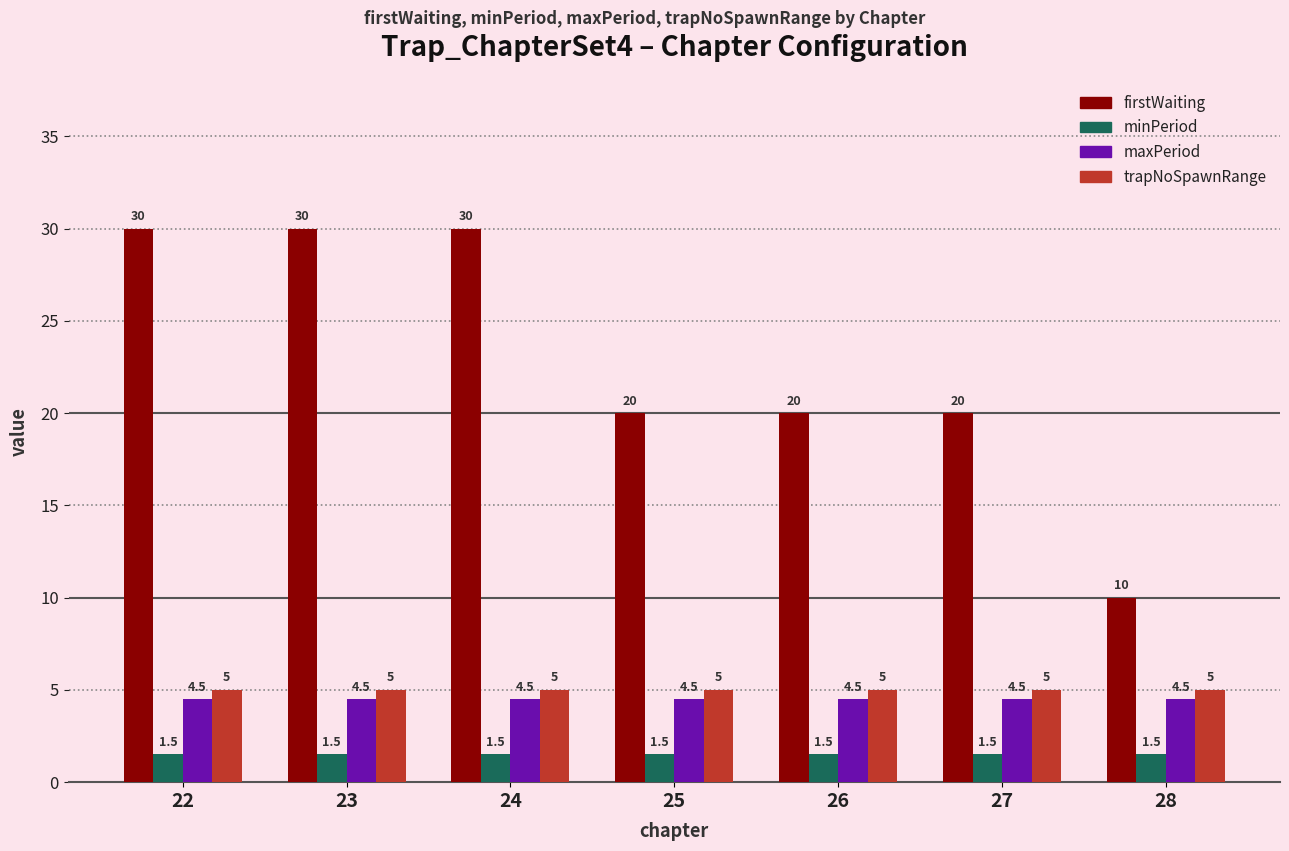

What is the approximate value of firstWaiting at 24?

30.0